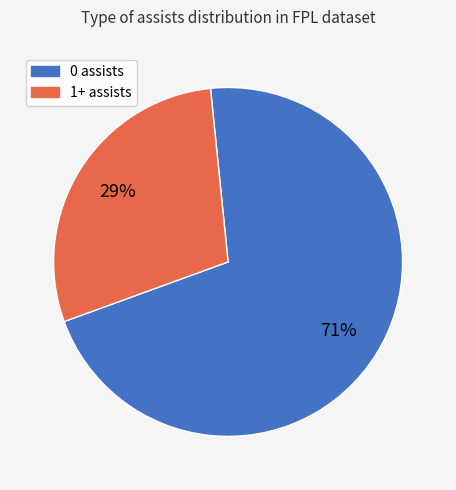

To the nearest percent, what is the combined percentage of 1+ assists and 0 assists?

100%